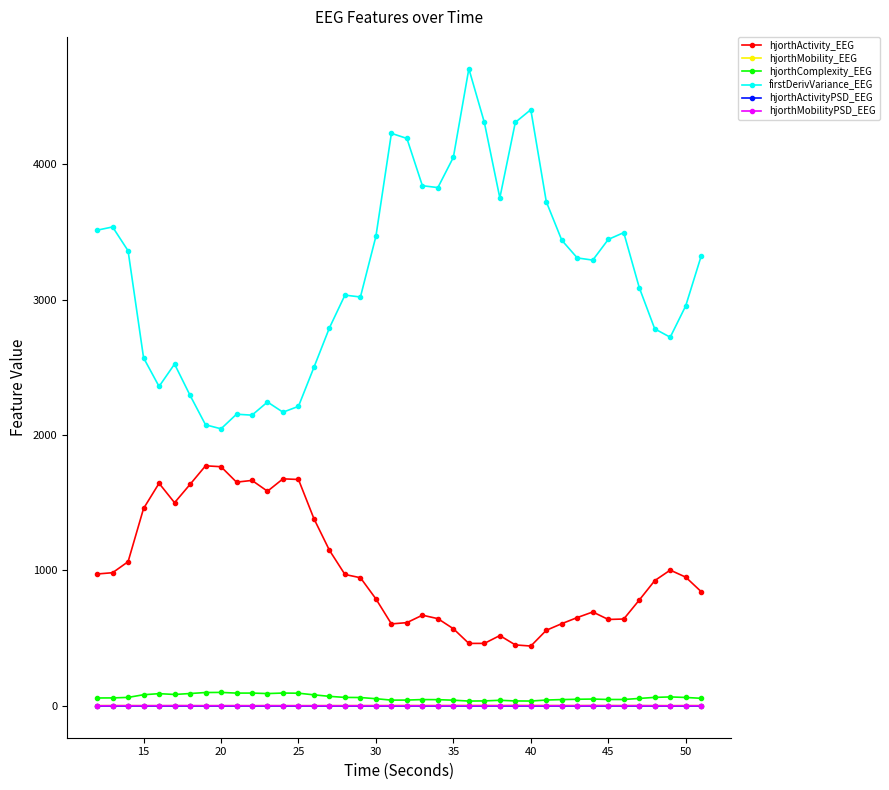

True or false: hjorthActivityPSD_EEG and firstDerivVariance_EEG intersect in this chart.

False